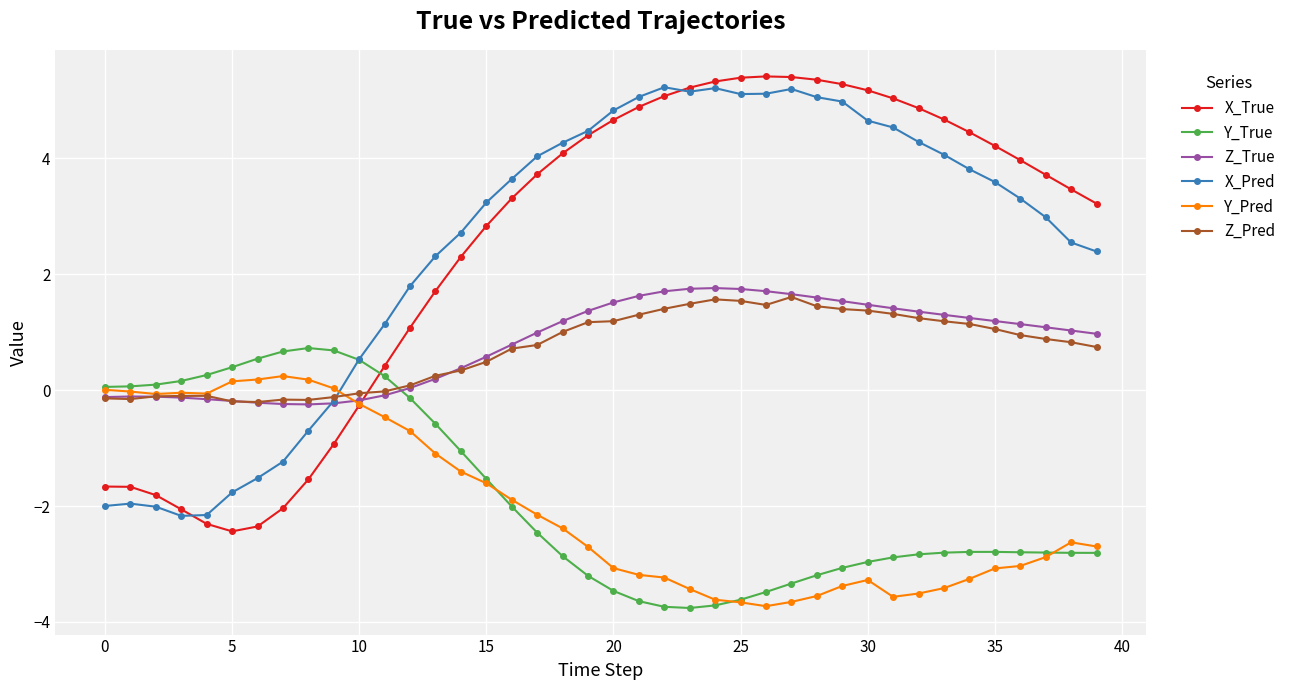

True or false: X_True has more than 0 interior local peaks.

True